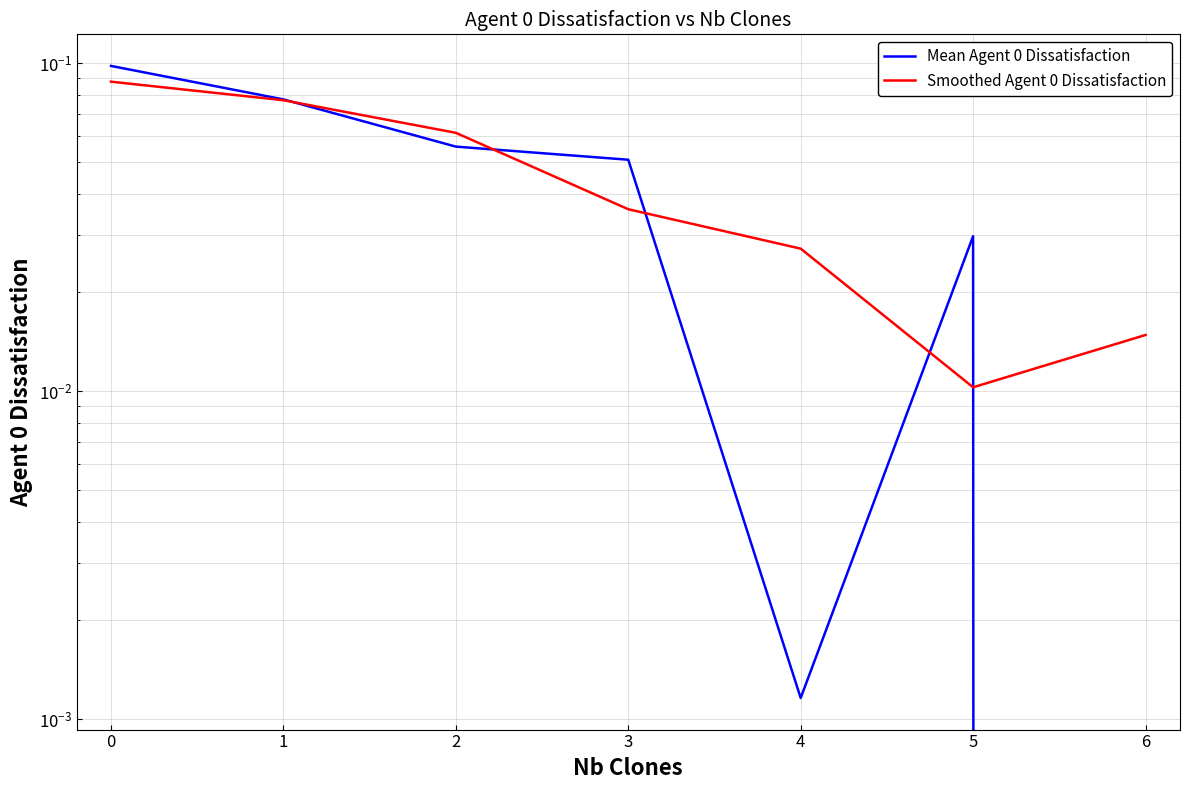

Where do Smoothed Agent 0 Dissatisfaction and Mean Agent 0 Dissatisfaction first cross each other?

1 and 2